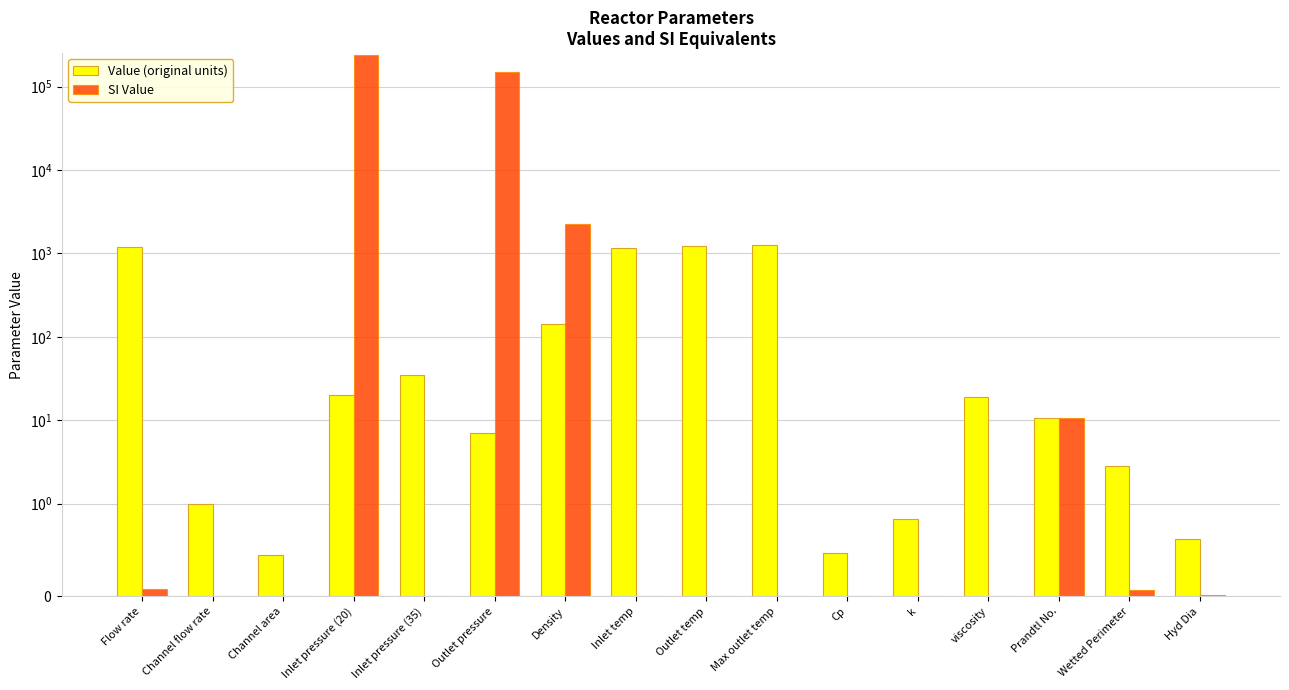

Which series has the widest spread of values?

SI Value